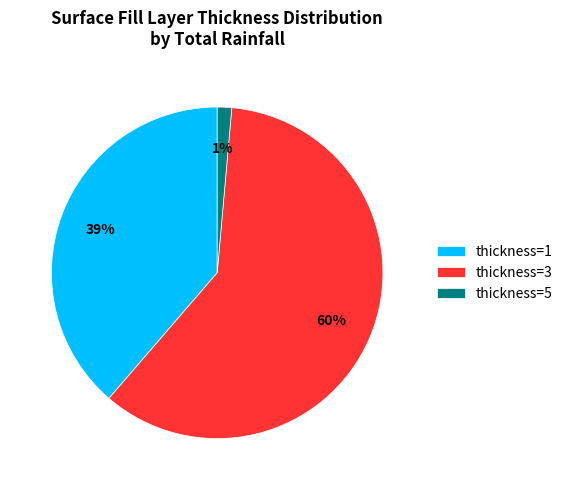

Which has a higher value, thickness=3 or thickness=5?

thickness=3